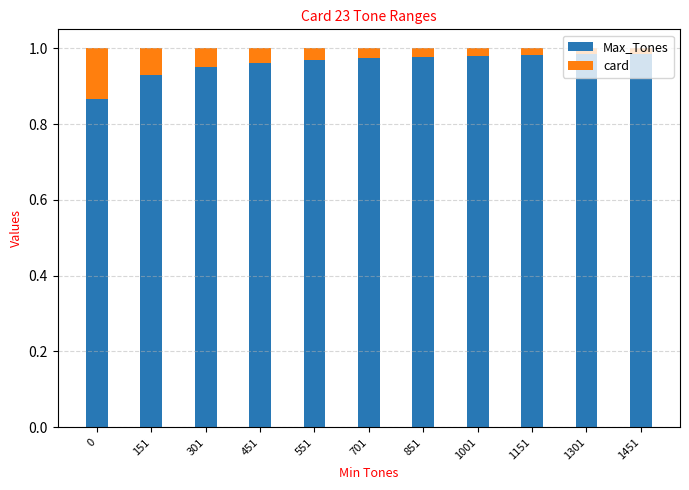

The Max_Tones series shows 0.6 at 0. True or false?

False